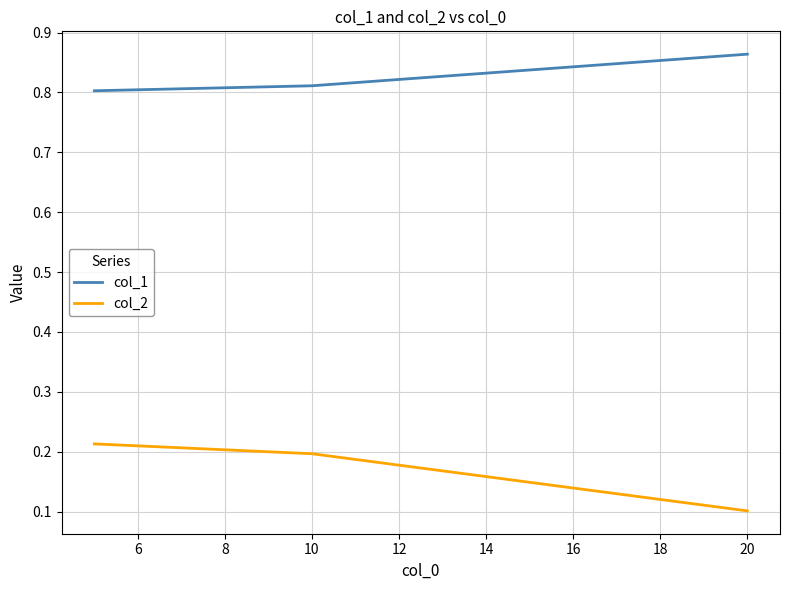

What is the difference between the maximum and minimum values in the col_2 series?

0.1